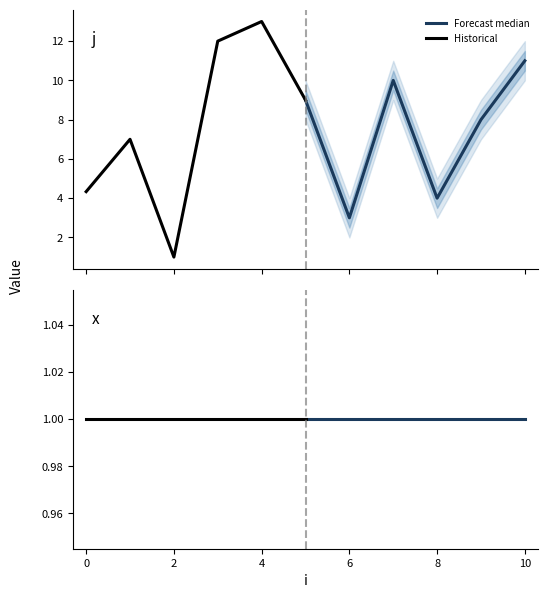

What is the total value across all series at 7?

11